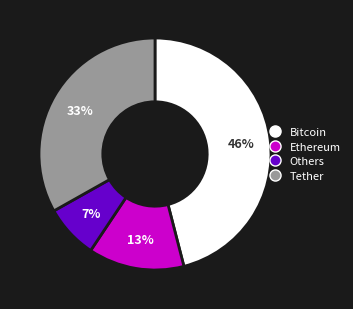

To the nearest percent, what is the average slice percentage?

25%